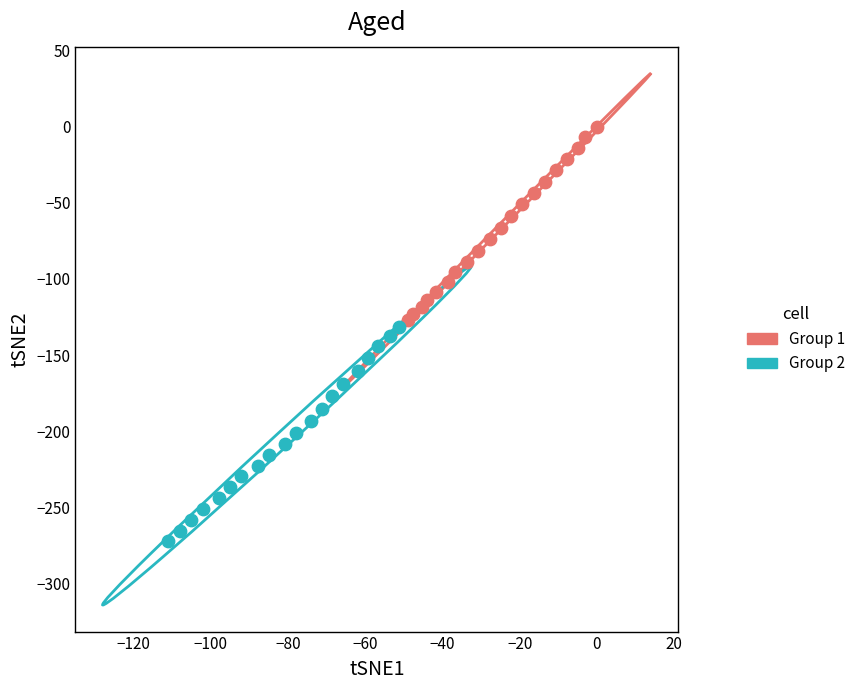

Which series has the widest spread of Y values?

Group 2